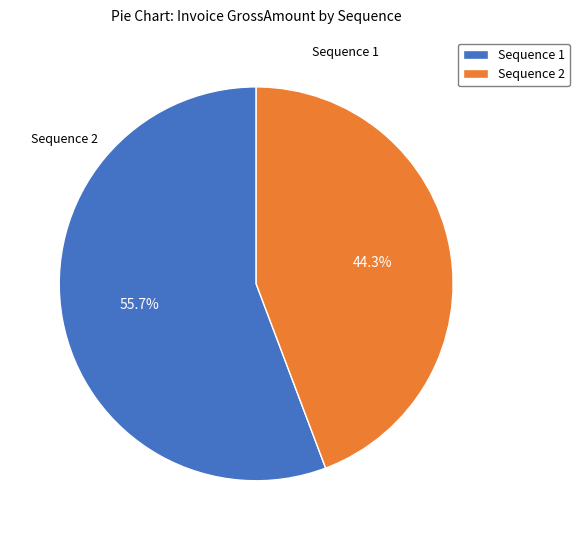

Is there any slice that represents more than half of the pie?

Yes